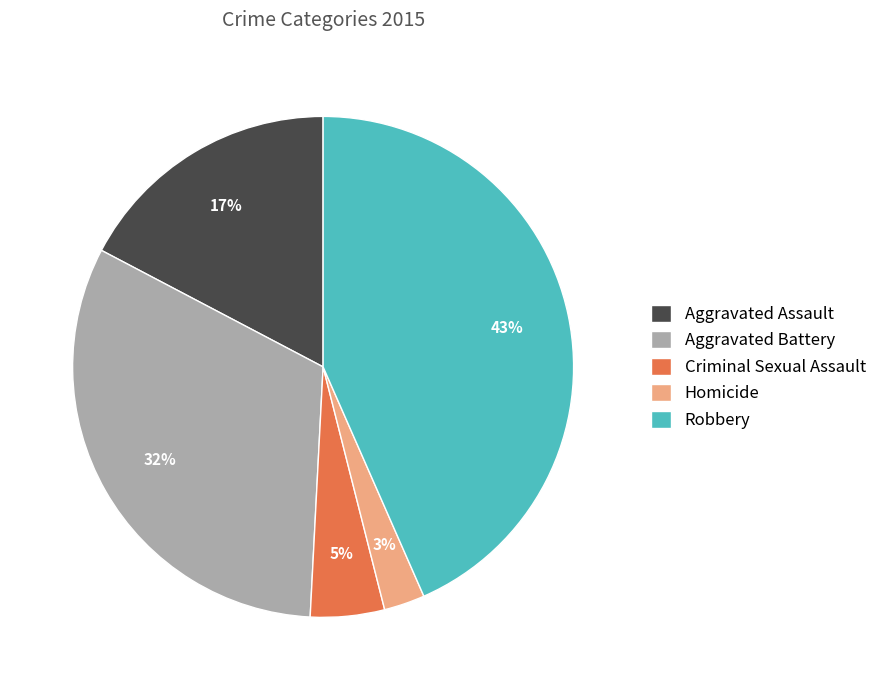

To the nearest percent, what is the difference between the Criminal Sexual Assault and Aggravated Battery slice percentages?

27%